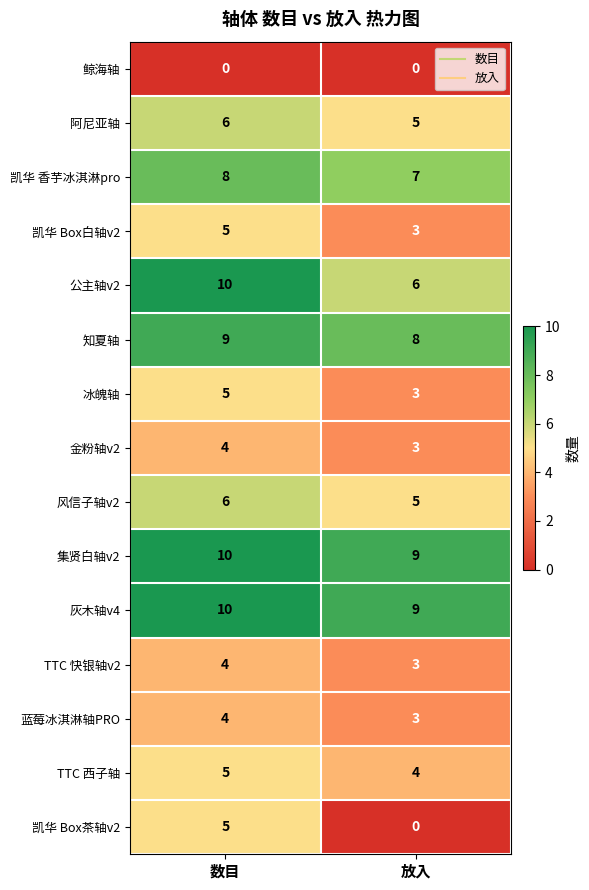

True or false: 金粉轴v2 has a value of 2 at 放入.

False